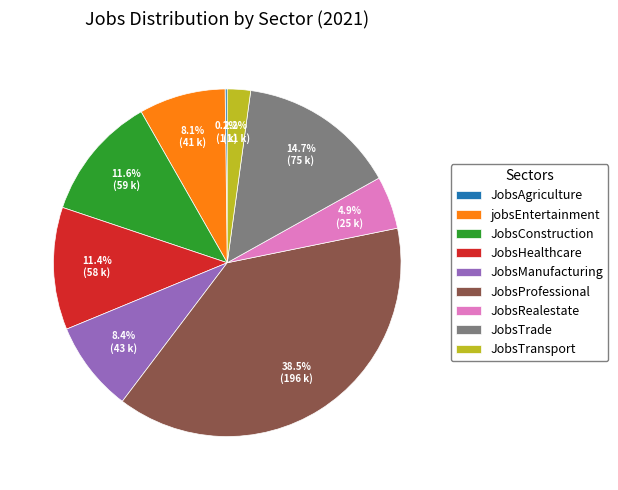

Do jobsEntertainment and JobsHealthcare together represent more than half of the pie?

No